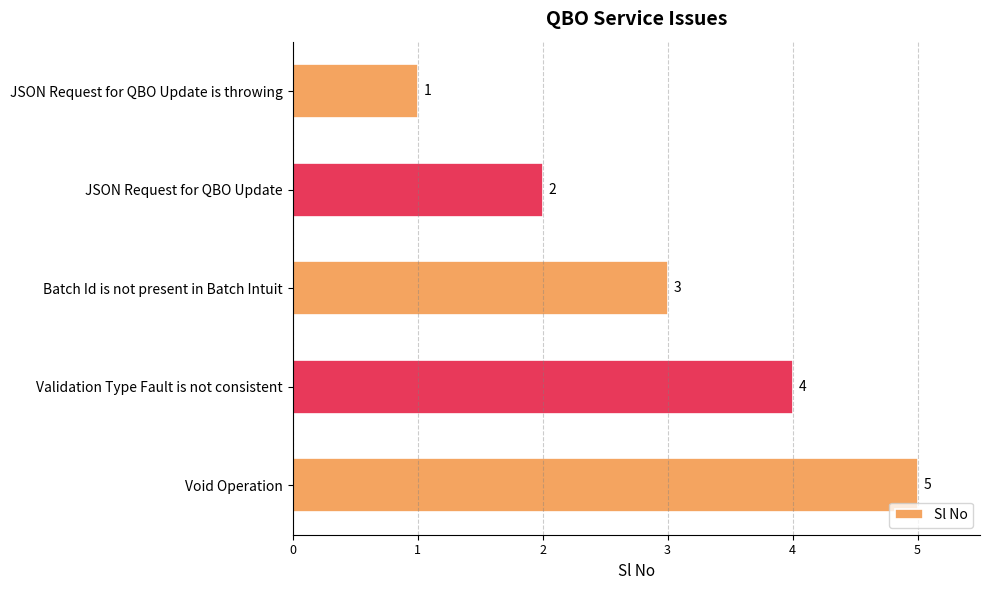

Are the bars grouped side by side (vs. stacked)?

No